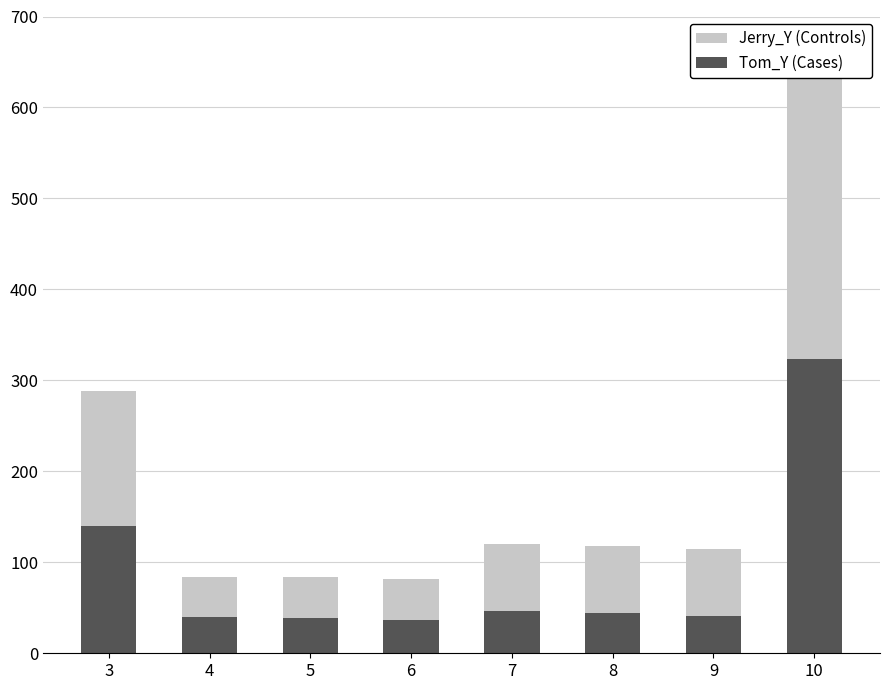

How many groups of bars are there?

8